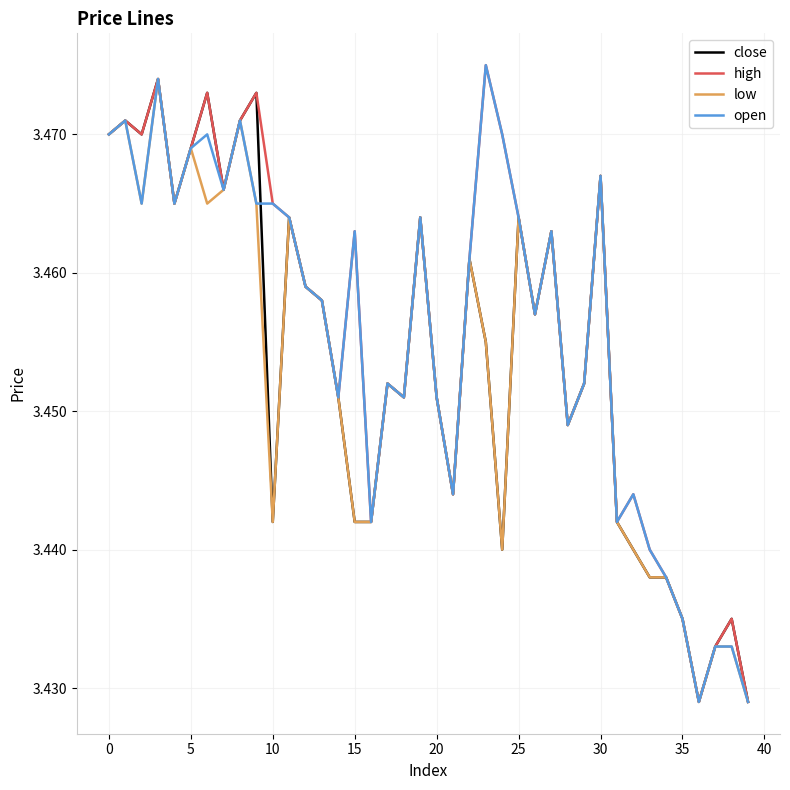

In open, how many points are higher than both neighbors (excluding endpoints)?

11